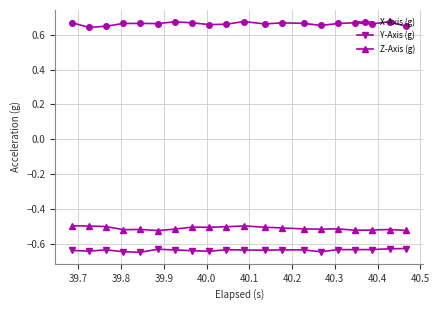

Rank the series by their maximum value, from lowest to highest.

Y-Axis (g), Z-Axis (g), X-Axis (g)